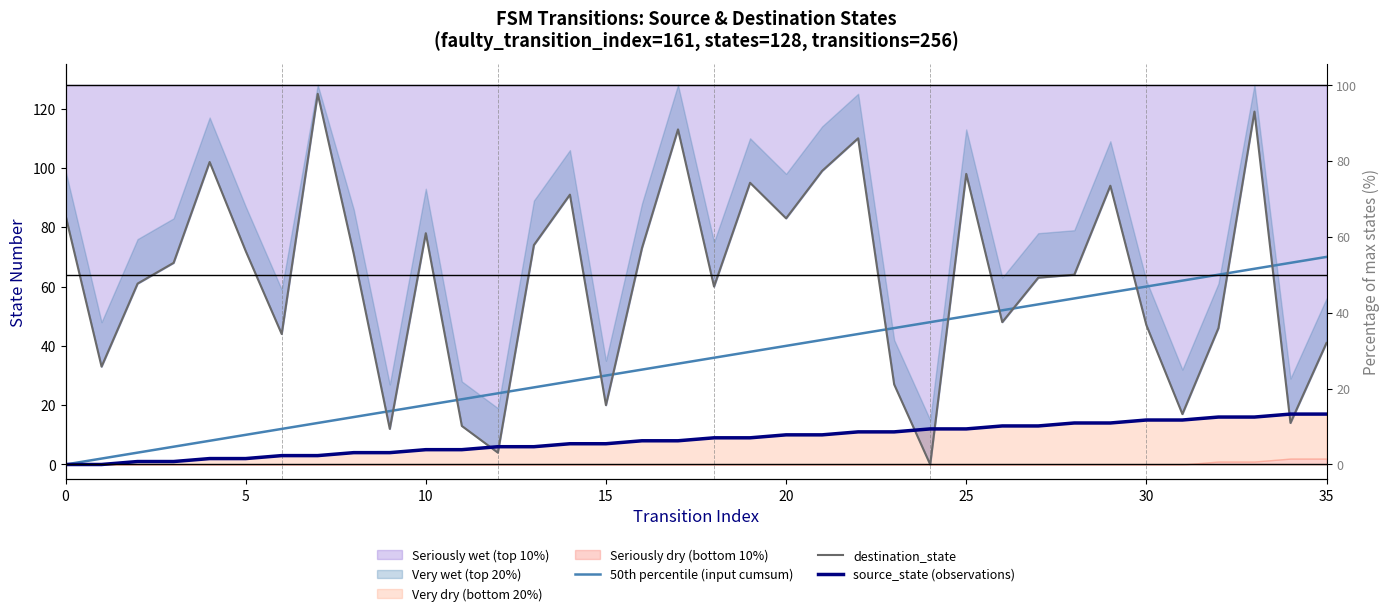

List the series in order of their overall mean, highest first.

destination_state, 50th percentile (input cumsum), source_state (observations)